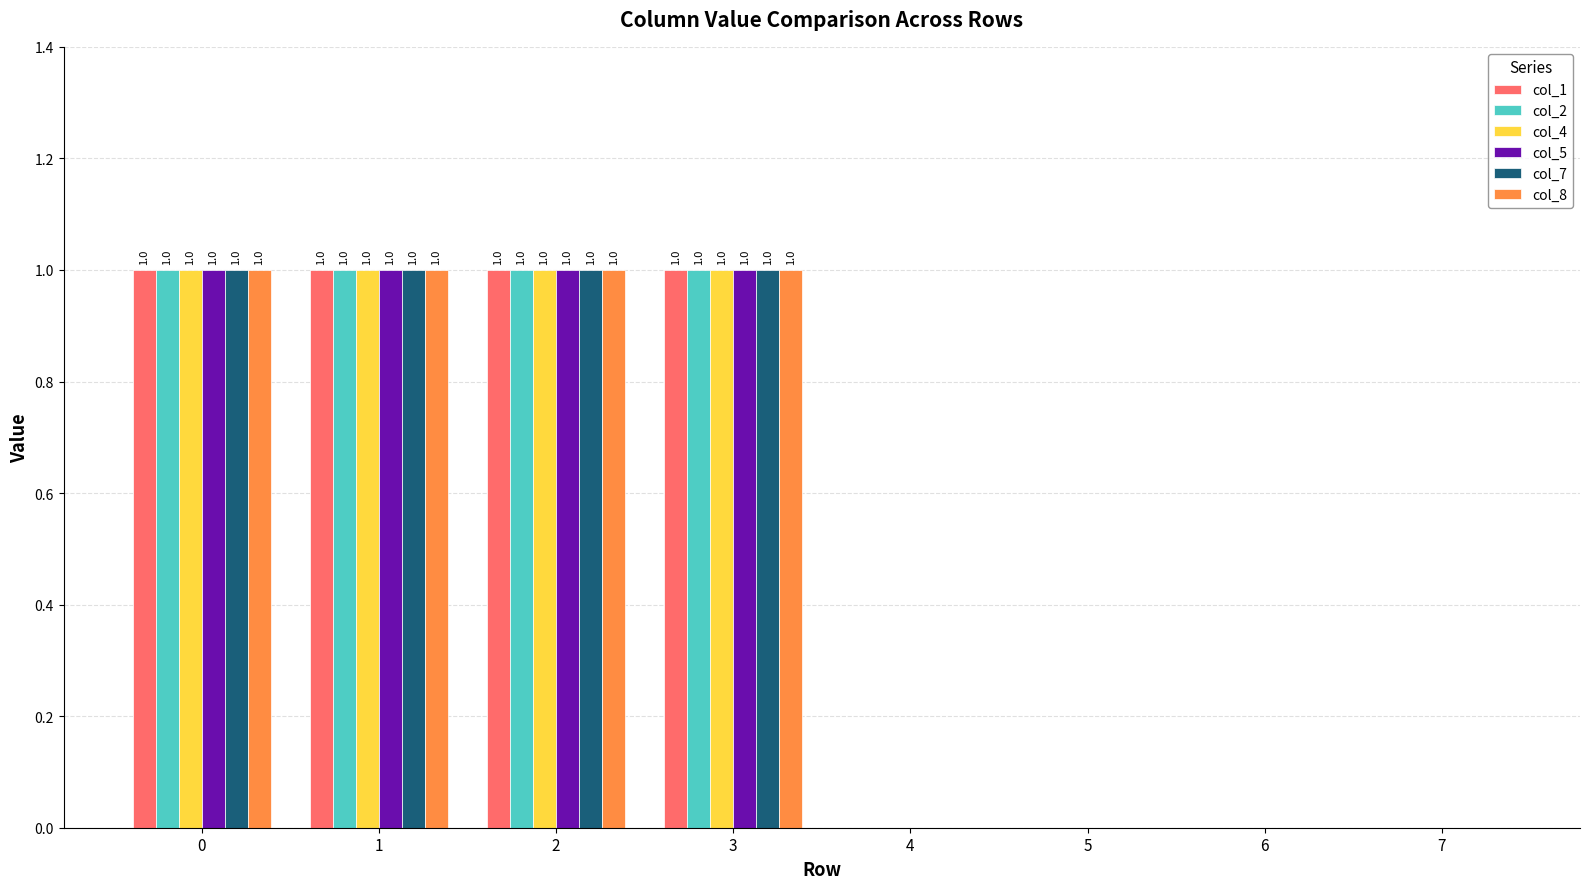

Reading right to left, extract all data points from this chart.

col_1: 7=0	6=0	5=0	4=0	3=1	2=1	1=1	0=1
col_2: 7=0	6=0	5=0	4=0	3=1	2=1	1=1	0=1
col_4: 7=0	6=0	5=0	4=0	3=1	2=1	1=1	0=1
col_5: 7=0	6=0	5=0	4=0	3=1	2=1	1=1	0=1
col_7: 7=0	6=0	5=0	4=0	3=1	2=1	1=1	0=1
col_8: 7=0	6=0	5=0	4=0	3=1	2=1	1=1	0=1